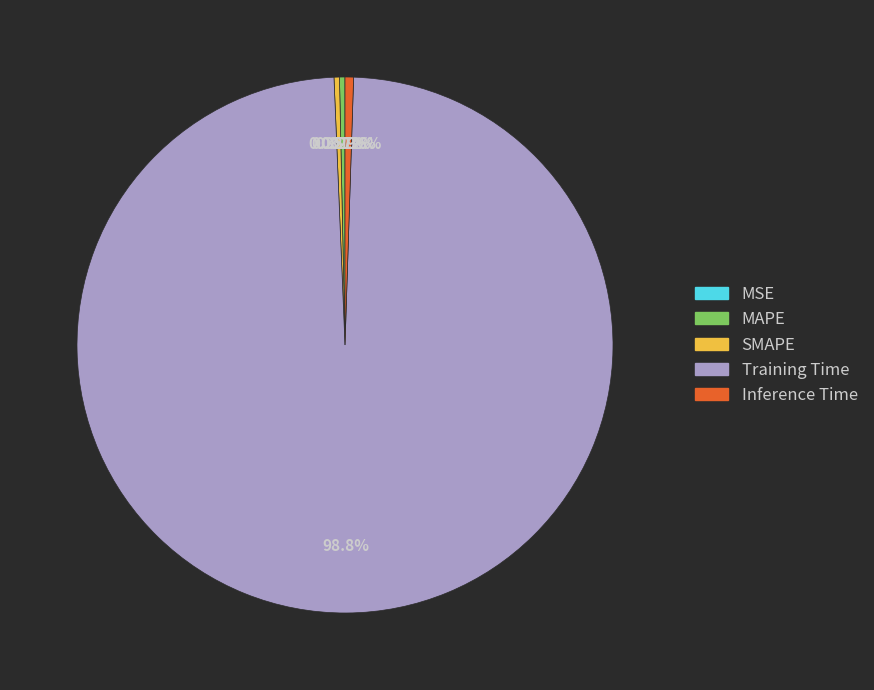

The SMAPE slice represents 0% of the pie. True or false?

True